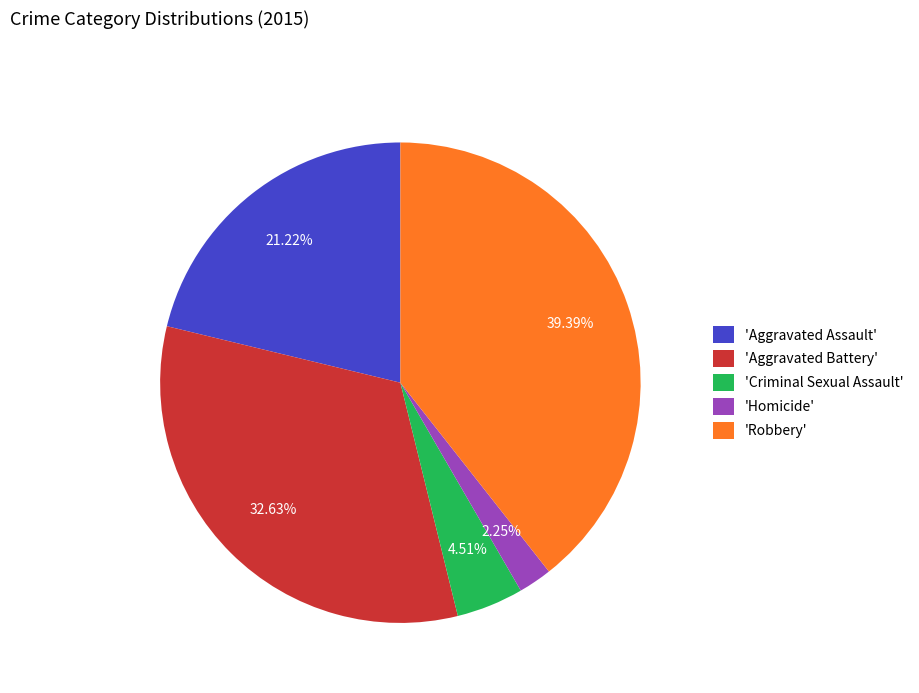

How many slices are in this pie chart?

5